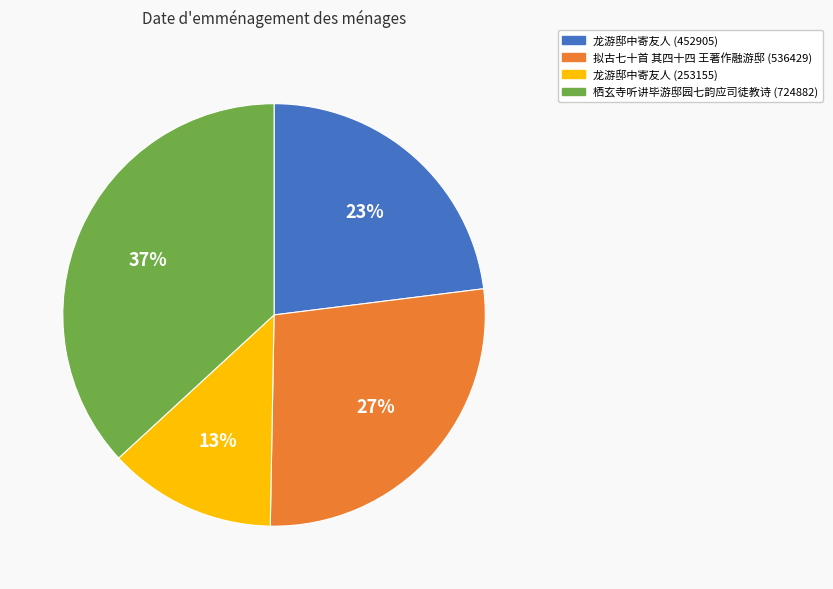

To the nearest percent, what is the difference between the largest and smallest slice percentages?

24%